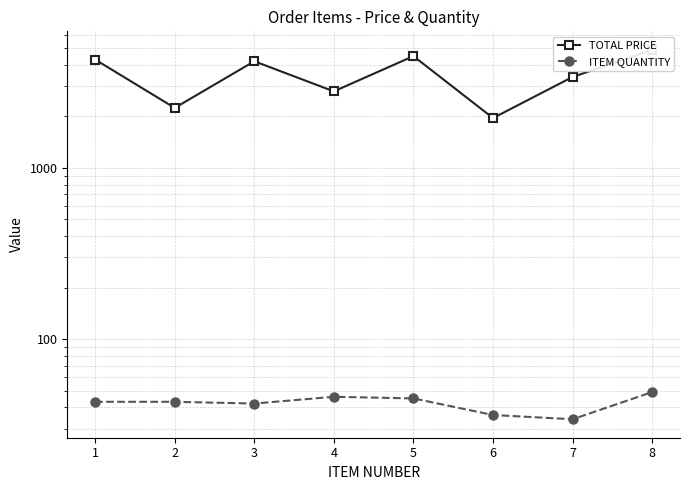

Is this an area chart (filled region under the line)?

No